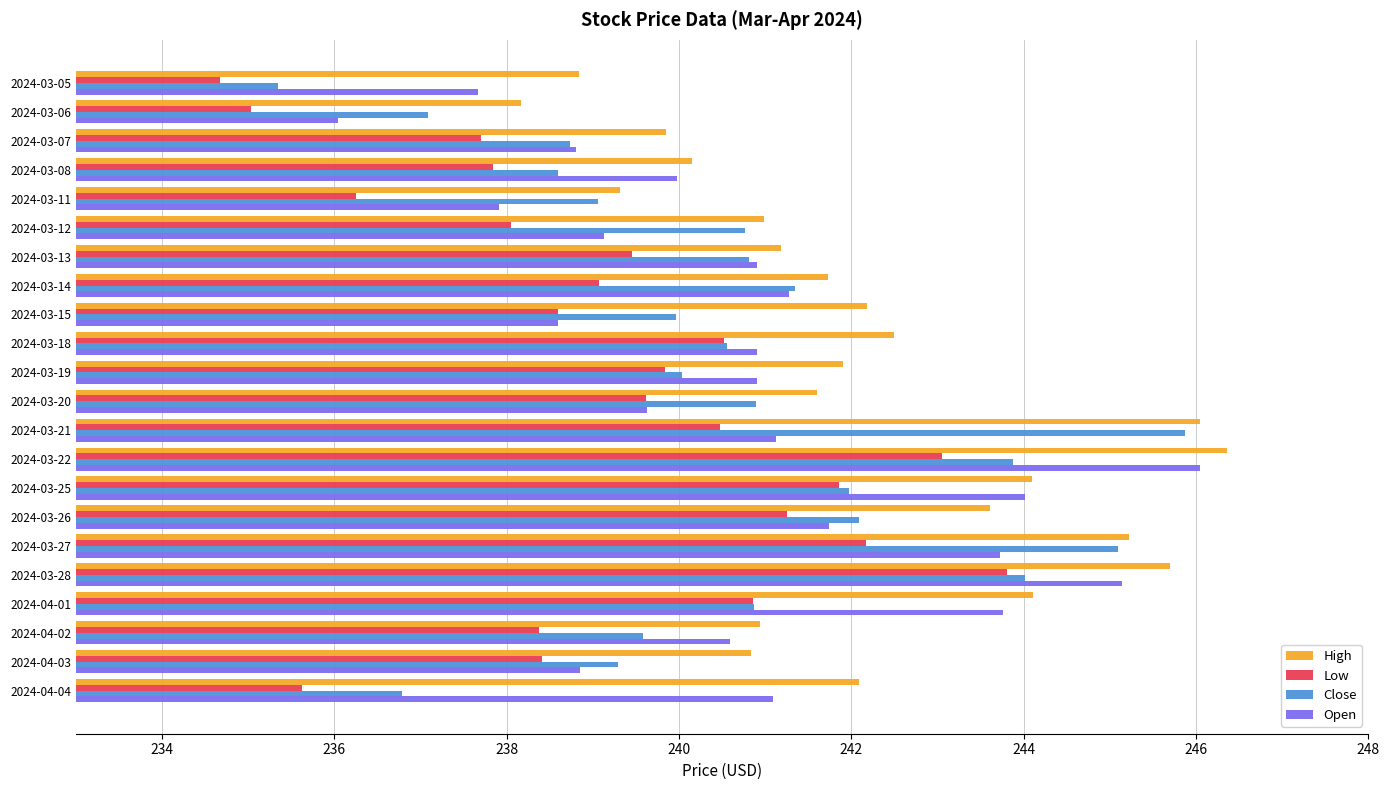

What is the difference between the maximum and second lowest values in the Open series?

8.4